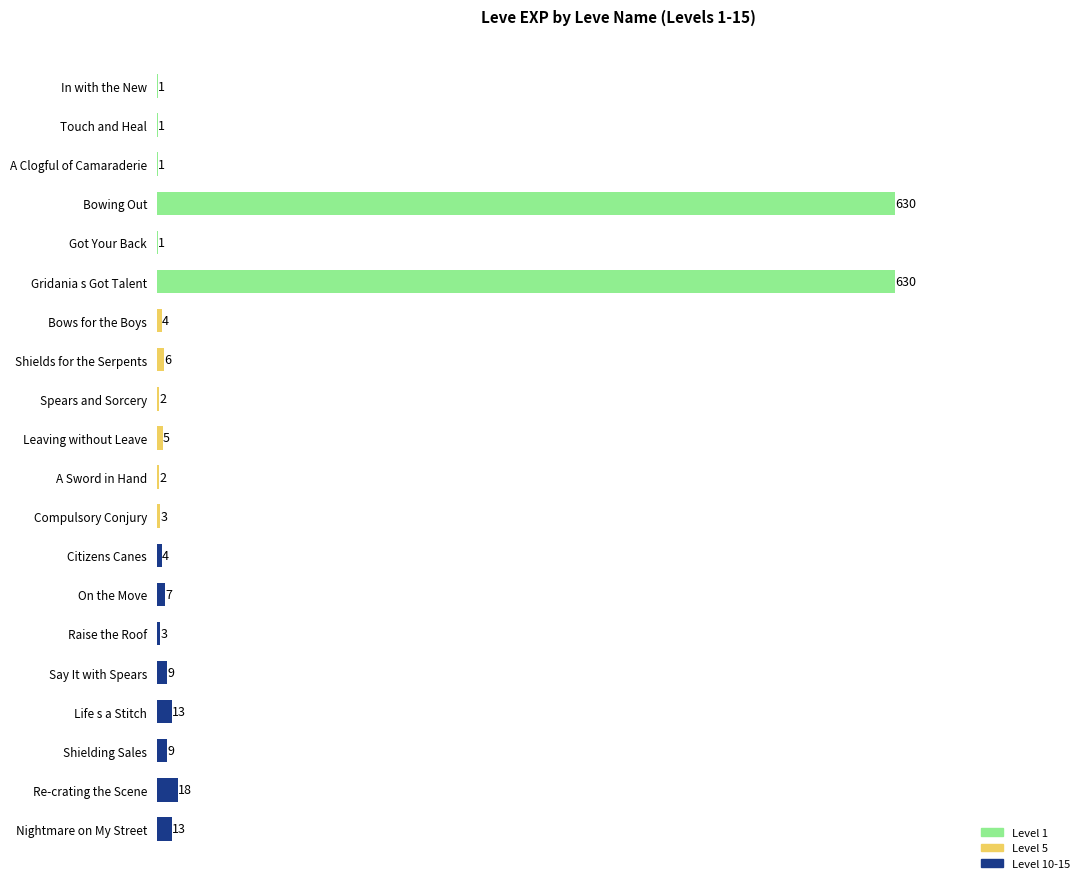

Count the number of categories in the chart.

20